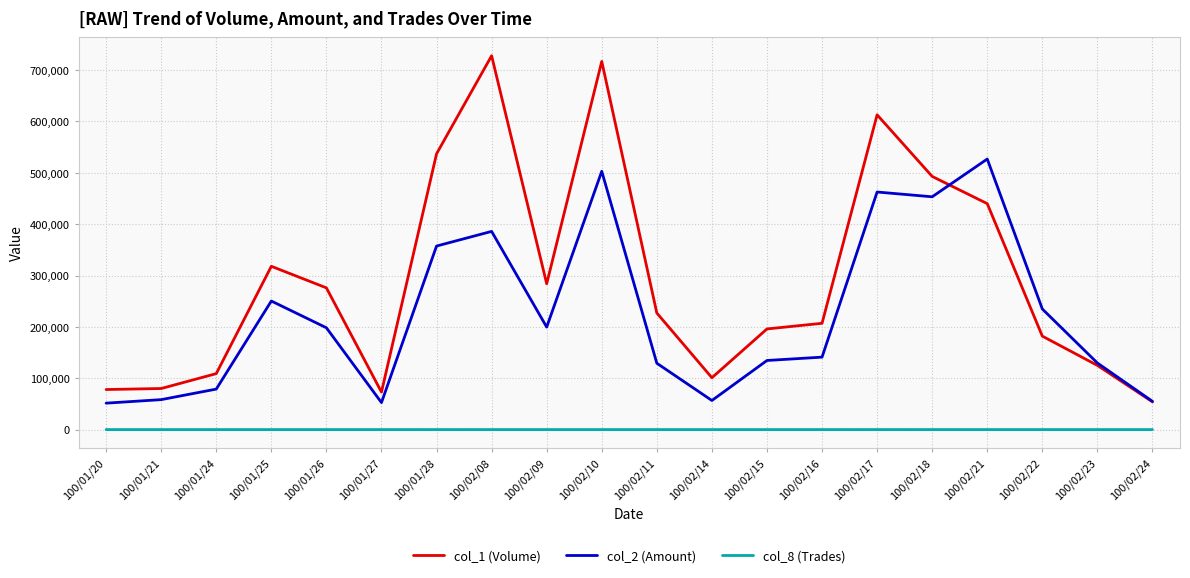

What is the sum of the col_1 (Volume) values at 100/02/17 and 100/01/27?

686000